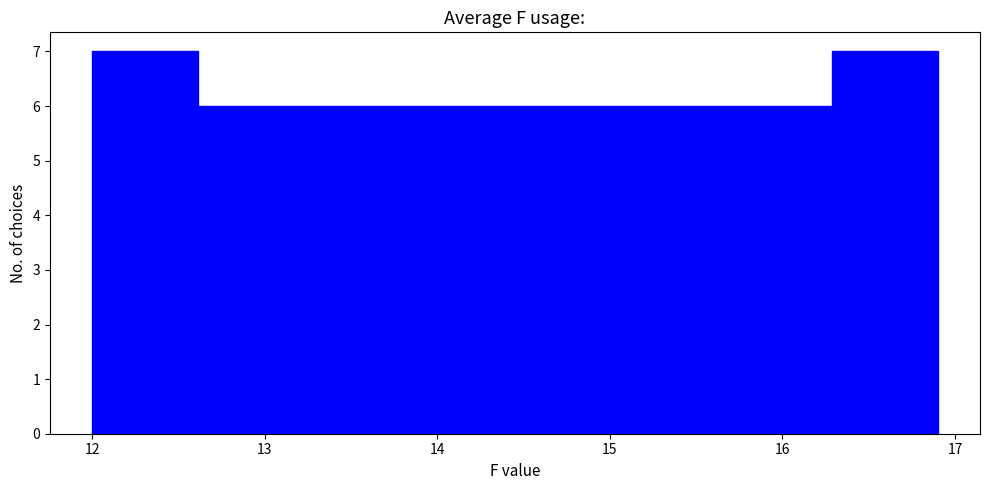

Reading left to right, transcribe this chart: for each bar, give the range it covers on the x-axis and its height. Neither the bar edges nor the heights are printed on the chart, so give them approximately, as read against the axes.

12.0 to 12.6: 7
12.6 to 13.2: 6
13.2 to 13.8: 6
13.8 to 14.5: 6
14.5 to 15.1: 6
15.1 to 15.7: 6
15.7 to 16.3: 6
16.3 to 16.9: 7